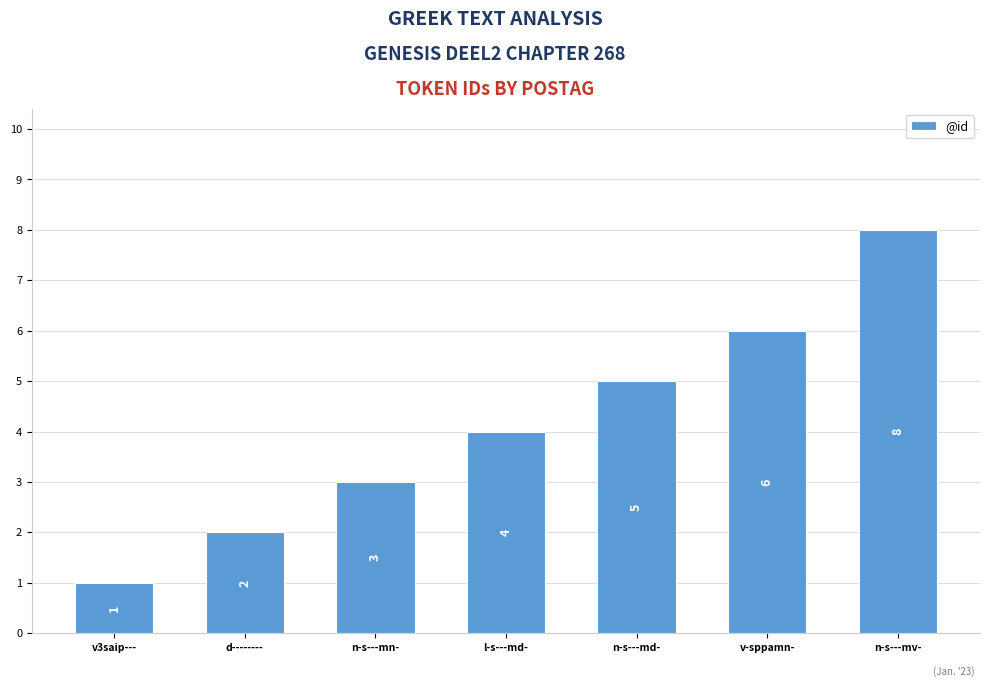

How many values are below 4?

3